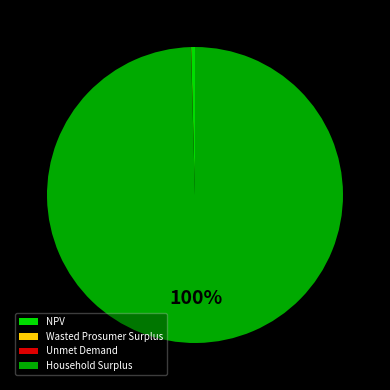

The Household Surplus slice represents 91% of the pie. True or false?

False